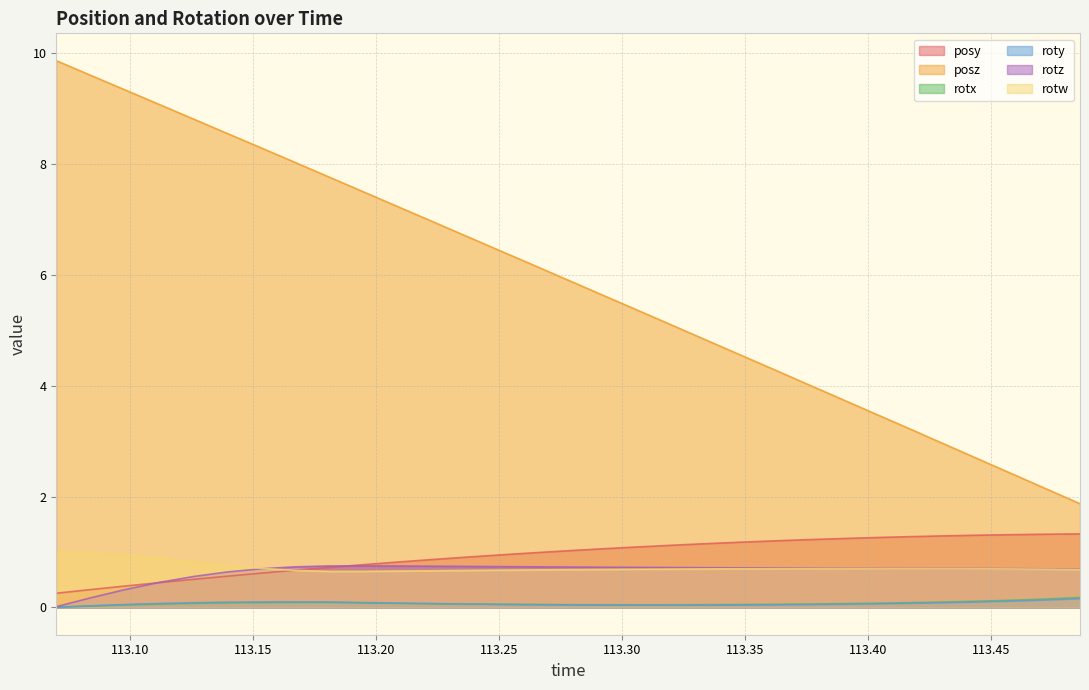

At which category is the sum across all series the highest?

113.0701